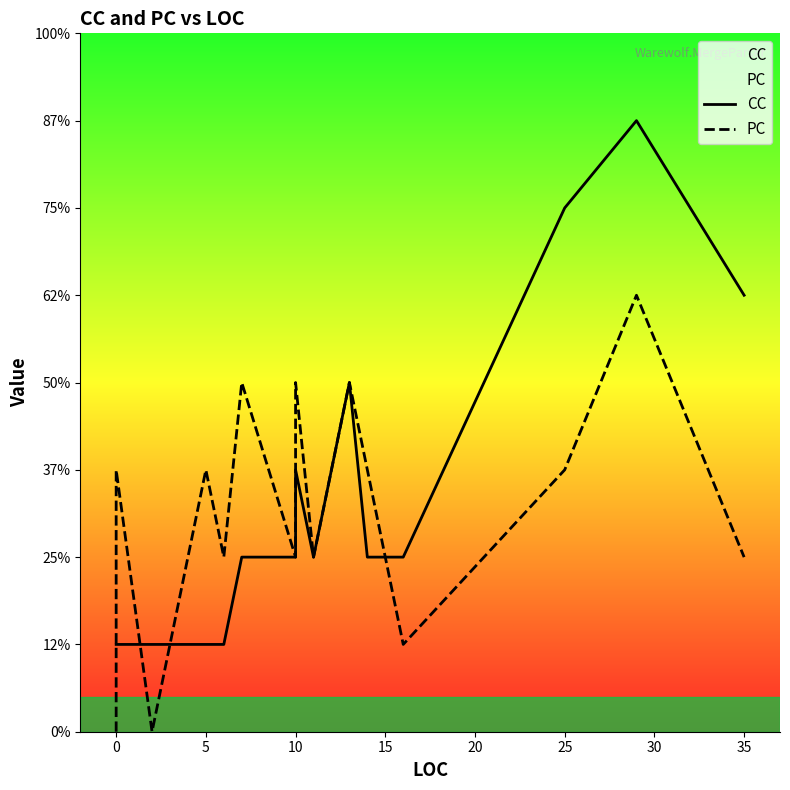

How many distinct data groups are displayed?

2